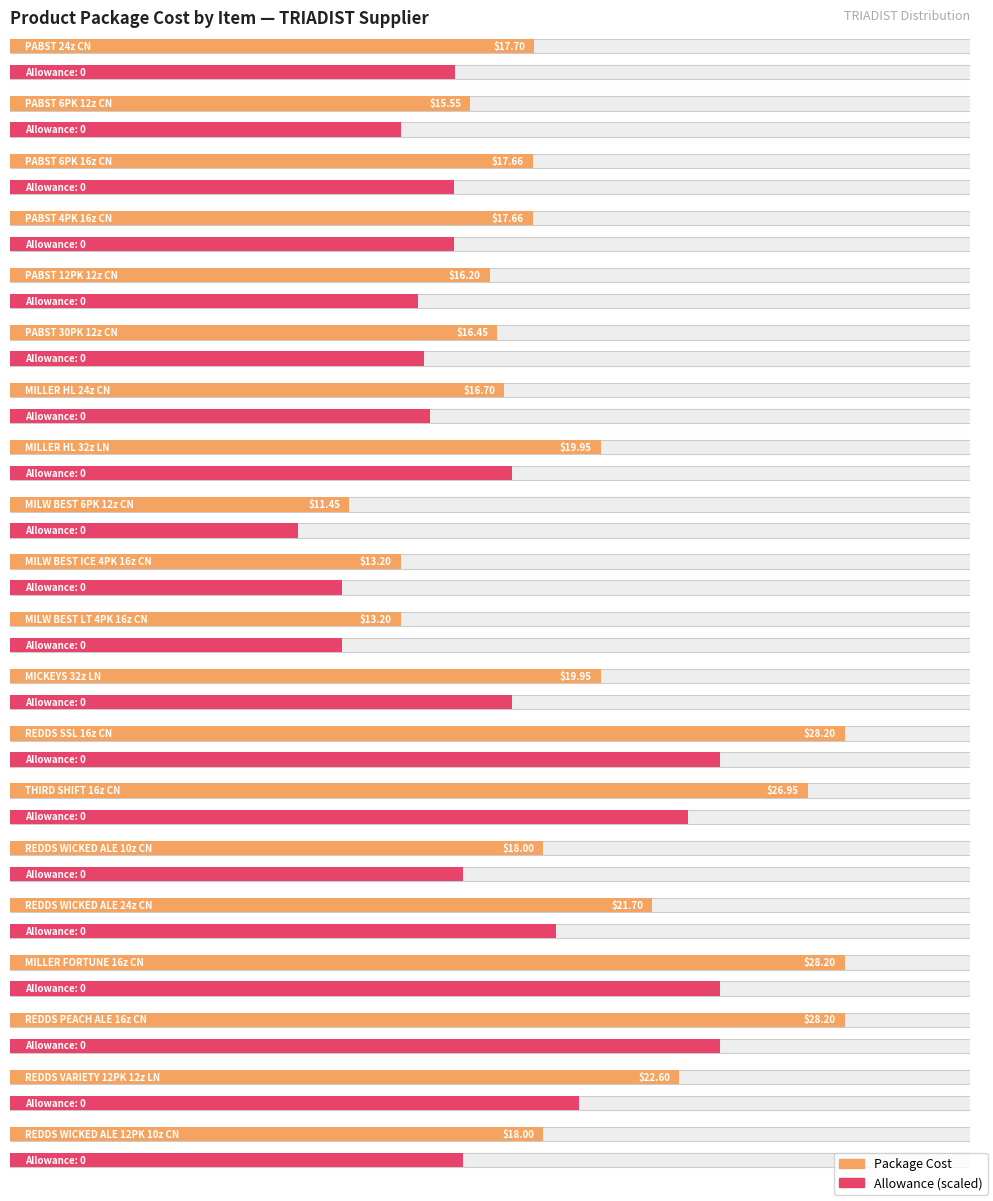

At which label does Package Cost reach its minimum?

MILW BEST 6PK 12z CN